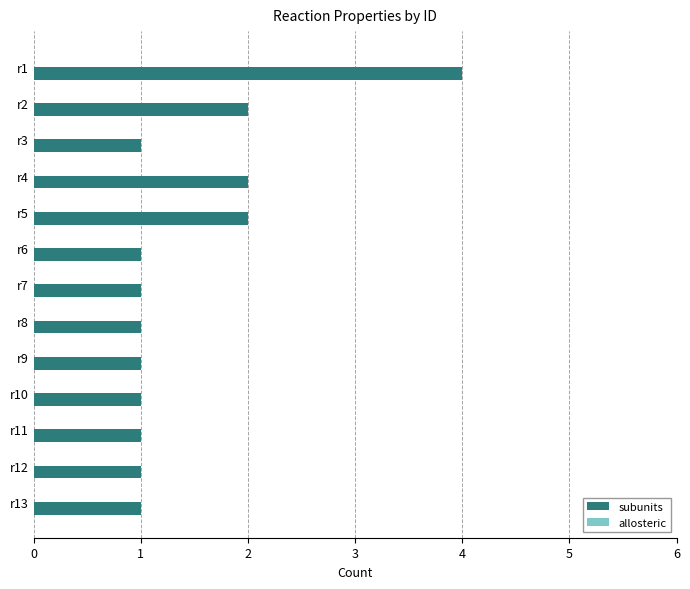

What is the value of the 13th bar from the top?

1